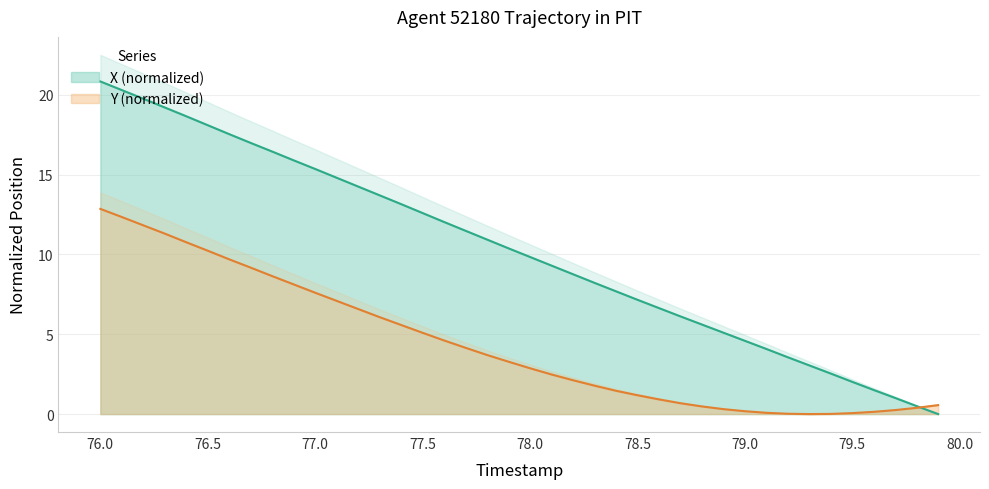

What is the approximate value of Y at 79.7?

0.2